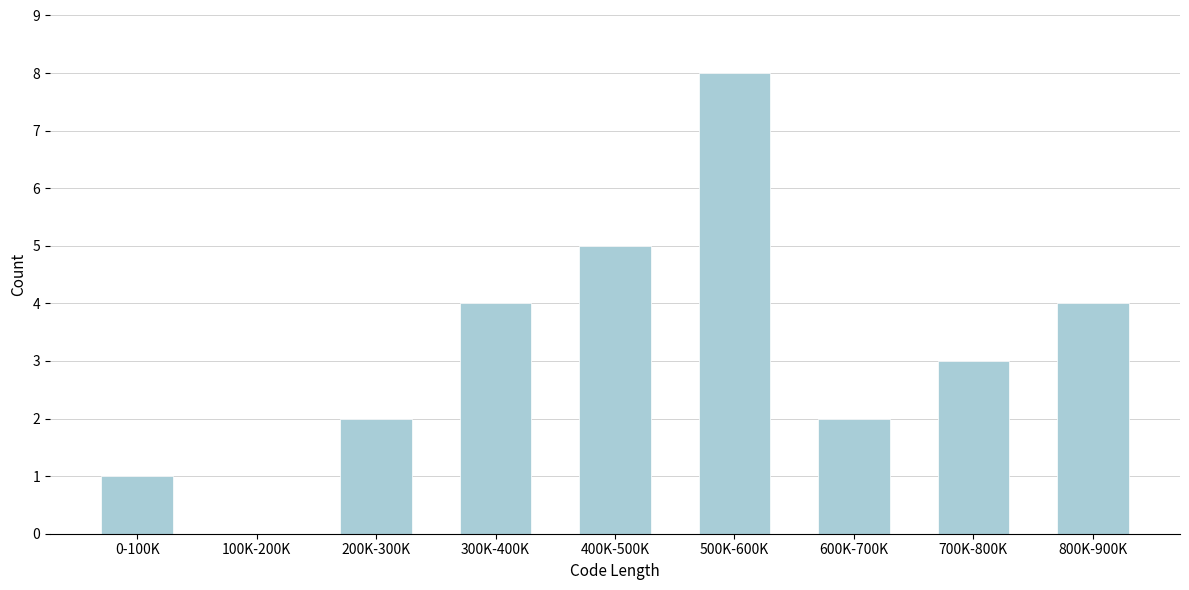

Reading left to right, list all the values displayed in this chart.

0-100K=1	100K-200K=0	200K-300K=2	300K-400K=4	400K-500K=5	500K-600K=8	600K-700K=2	700K-800K=3	800K-900K=4